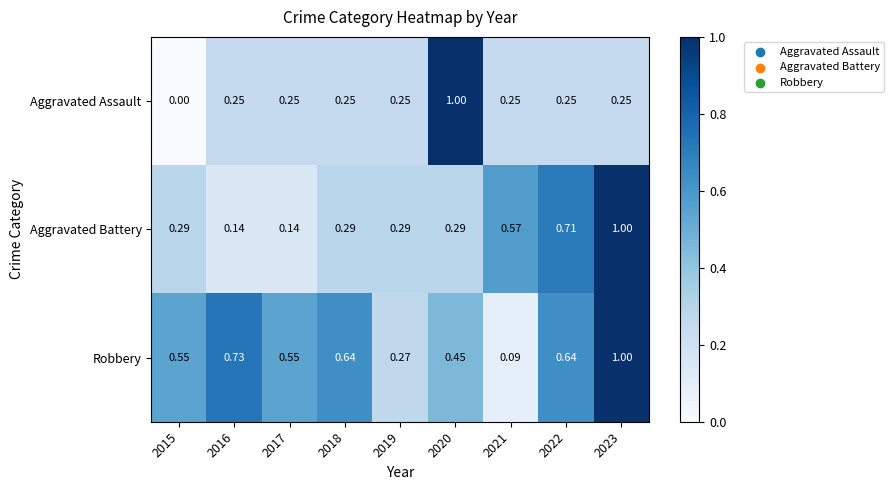

Between 2018 and 2021, which series saw the biggest shift?

Robbery